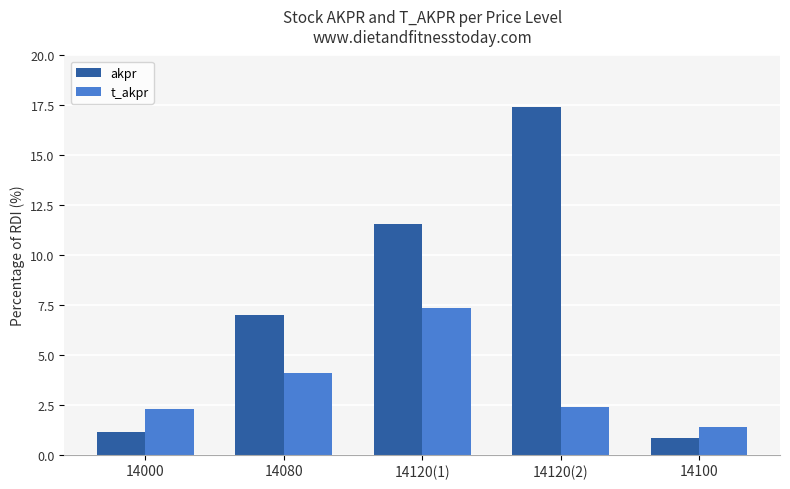

Count the number of data series in this chart.

2